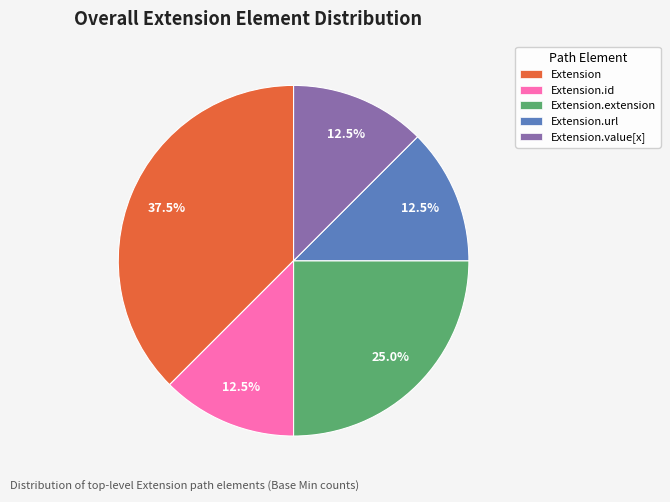

True or false: Extension accounts for 52% of the total.

False